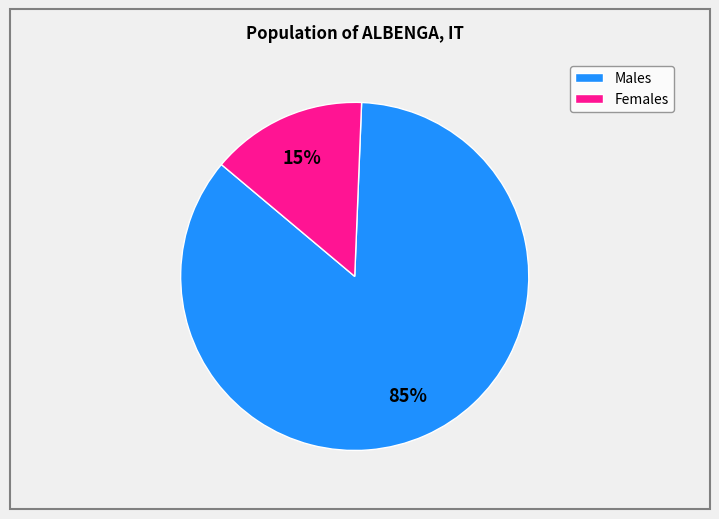

Does any single category account for the majority?

Yes